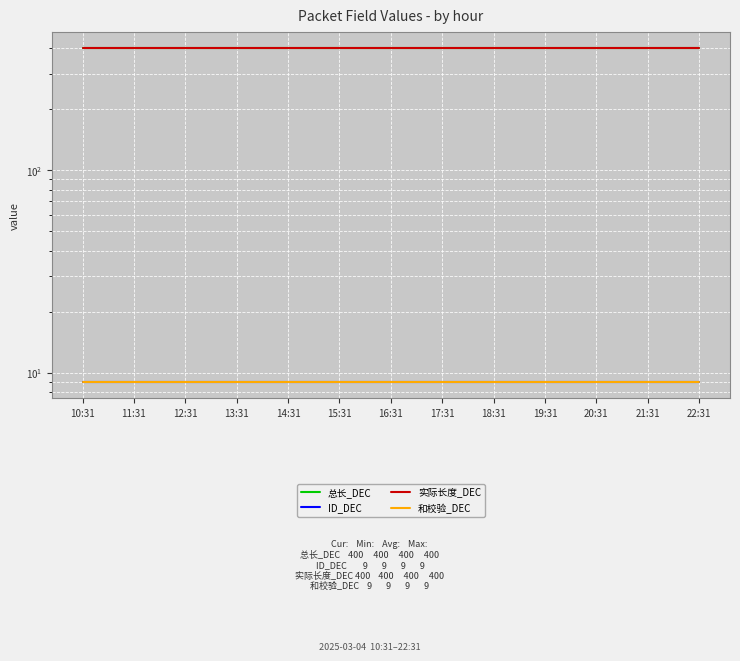

Which label corresponds to the largest value in the chart?

10:31